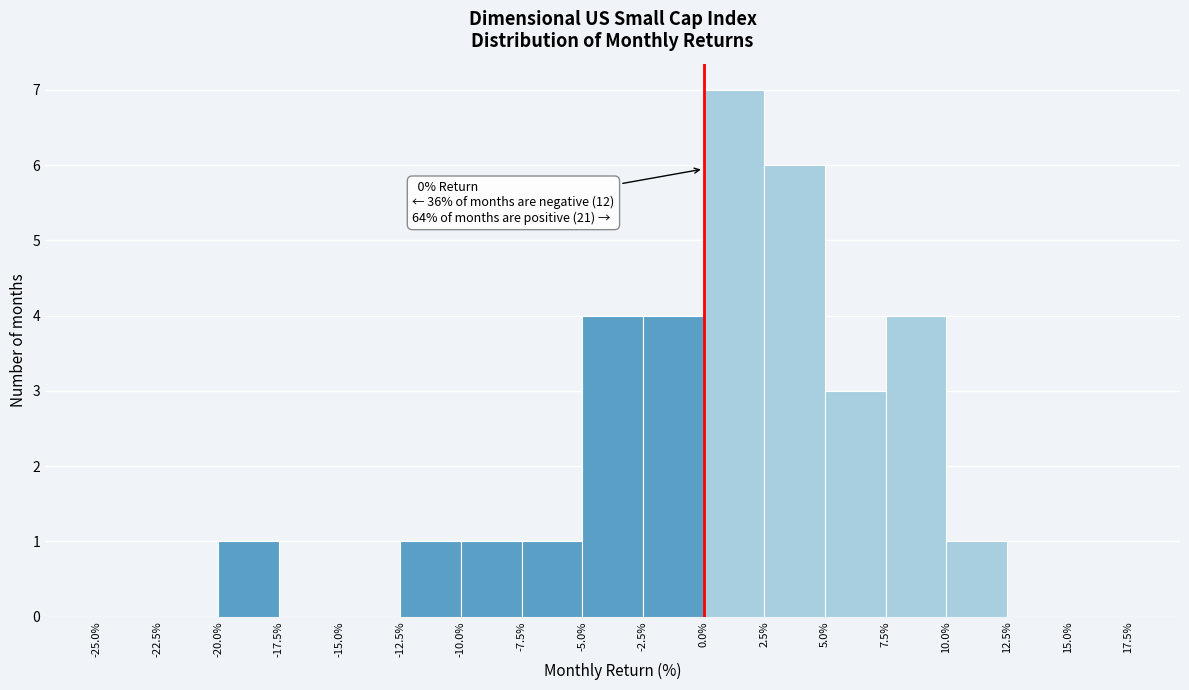

Which range on the x-axis has the tallest bar?

0.0% to 2.5%